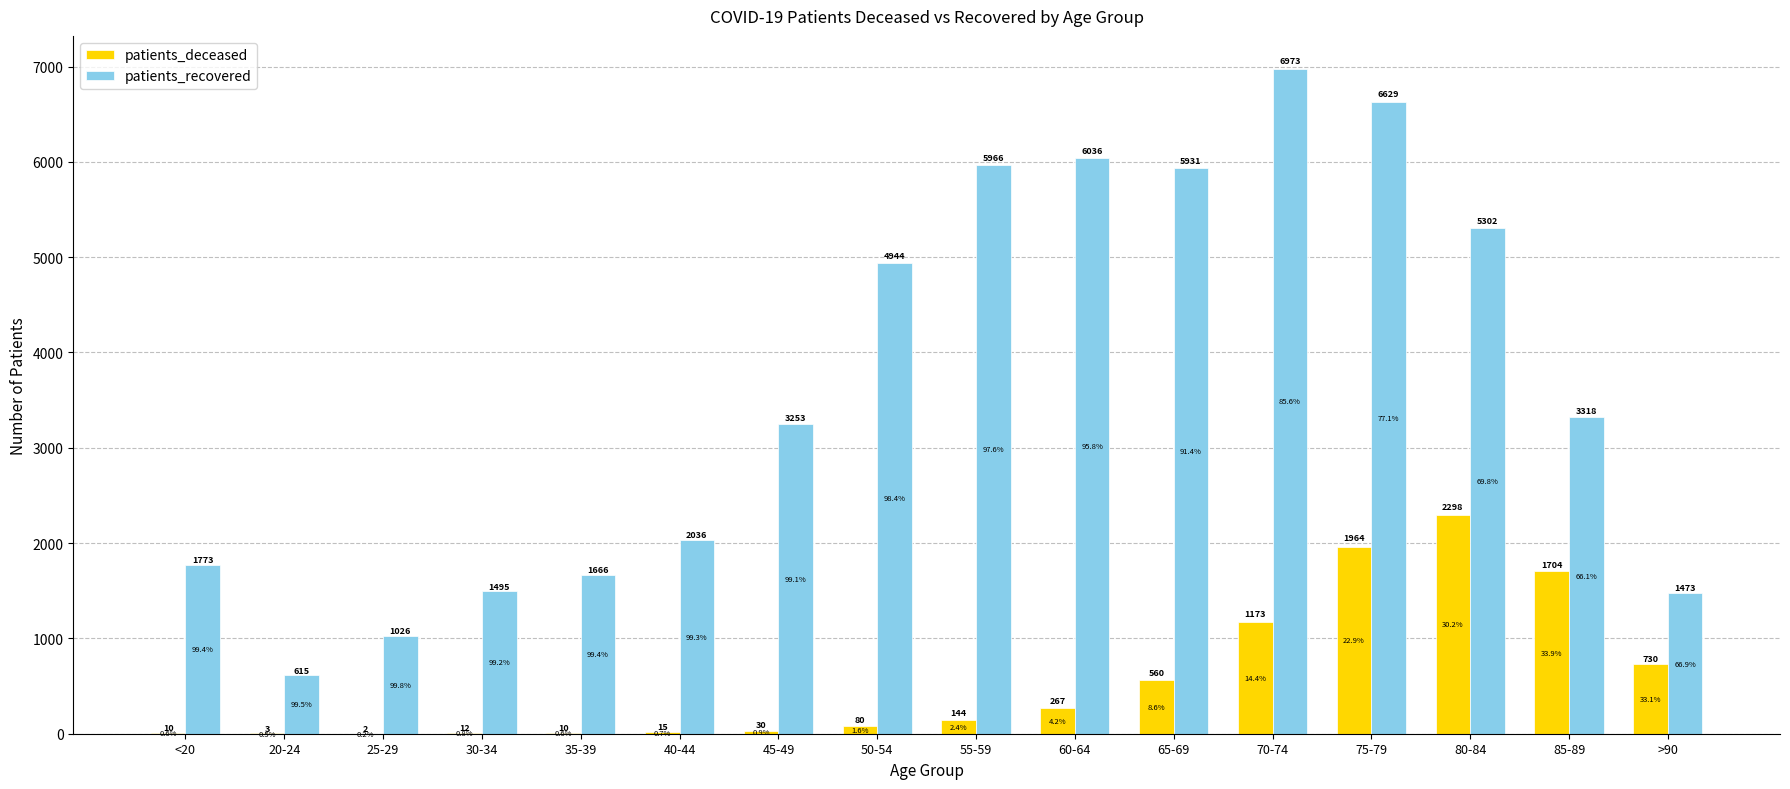

What is the difference between the patients_recovered values at 80-84 and >90?

3829